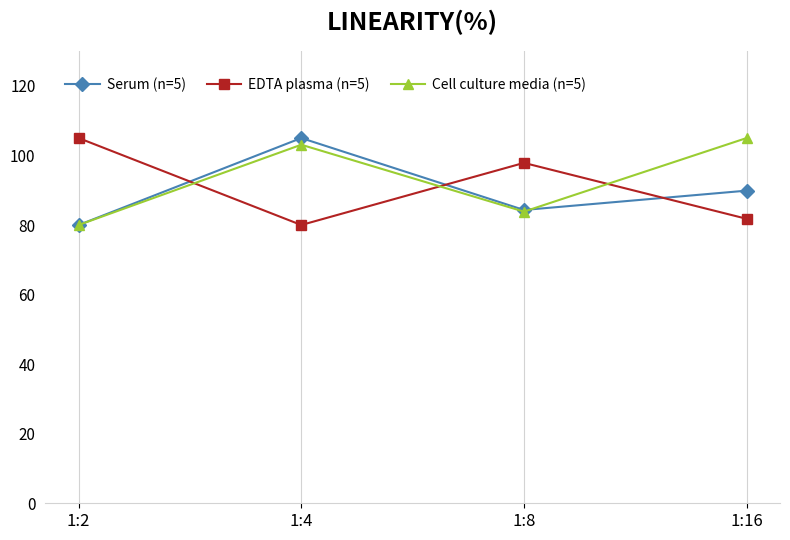

At 1:16, list the series in order from smallest to largest.

EDTA plasma (n=5), Serum (n=5), Cell culture media (n=5)